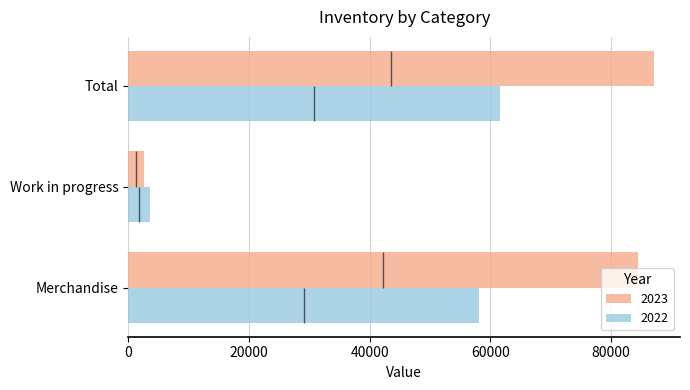

Where does the 2023 series first go above 84497?

Total